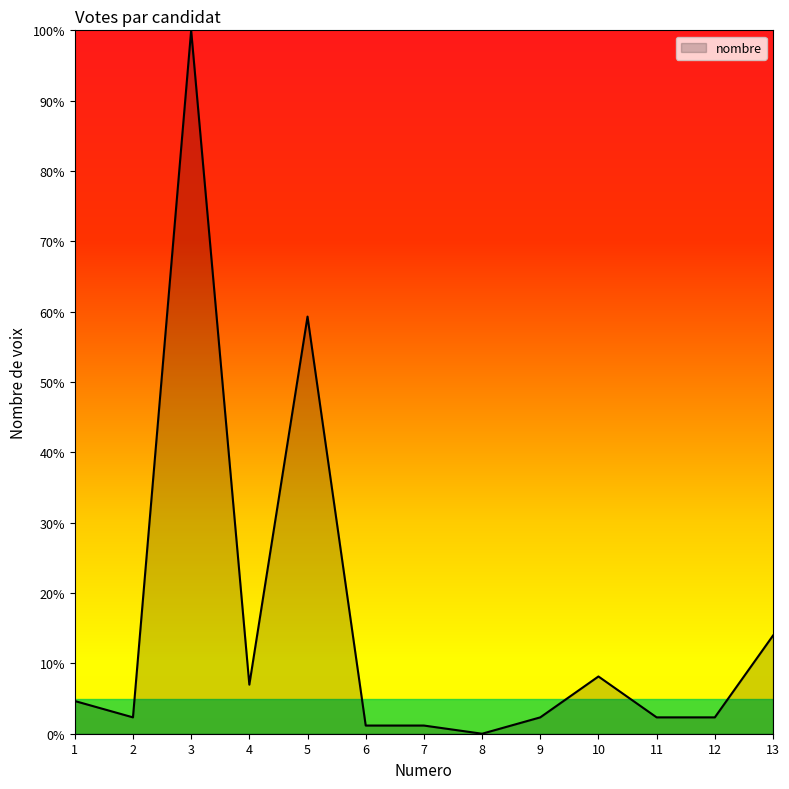

Reading left to right, extract all data points from this chart.

4.7	2.3	100.0	7.0	59.3	1.2	1.2	0.0	2.3	8.1	2.3	2.3	14.0